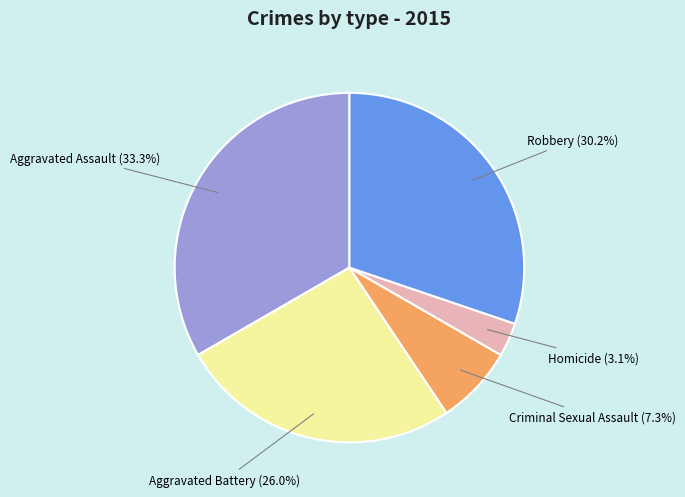

Count the number of slices in the pie.

5